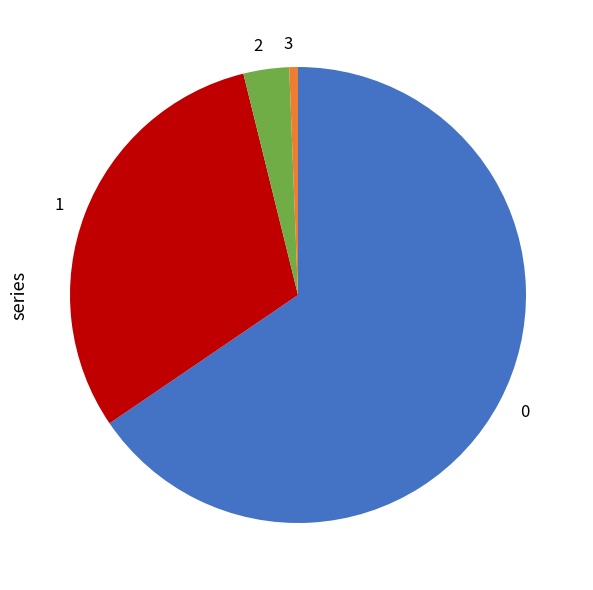

Which category accounts for the majority?

0